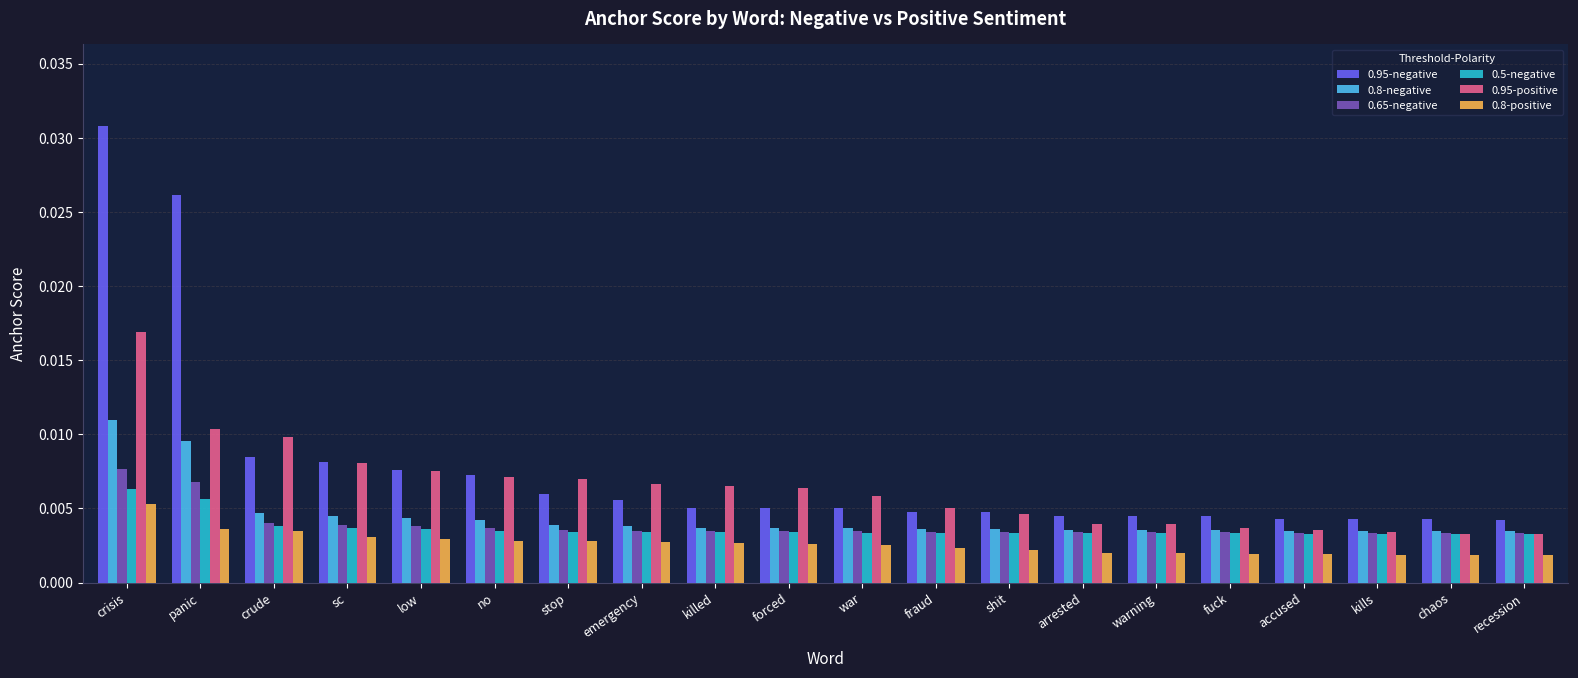

How many bars are there in total?

120